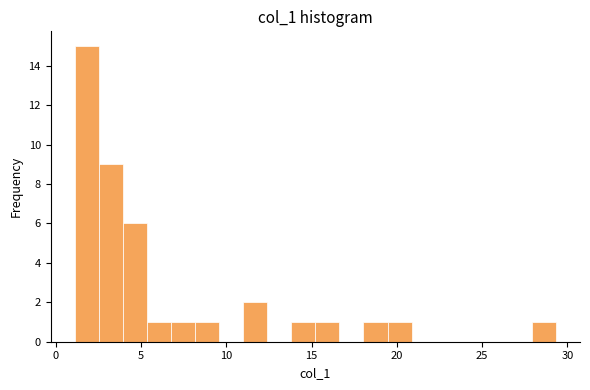

Around what value on the x-axis is the tallest bar? Give the approximate position of its centre, as read against the axis.

2.0